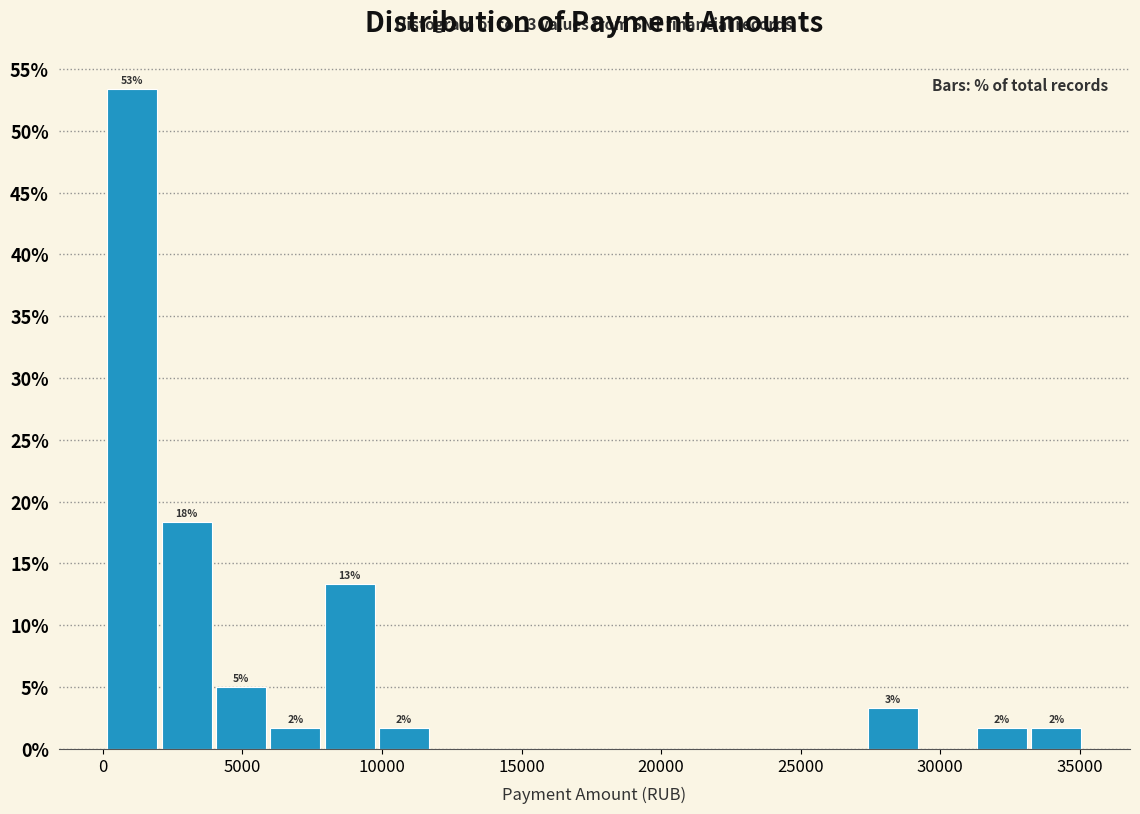

Around what value on the x-axis is the tallest bar? Give the approximate position of its centre, as read against the axis.

1000